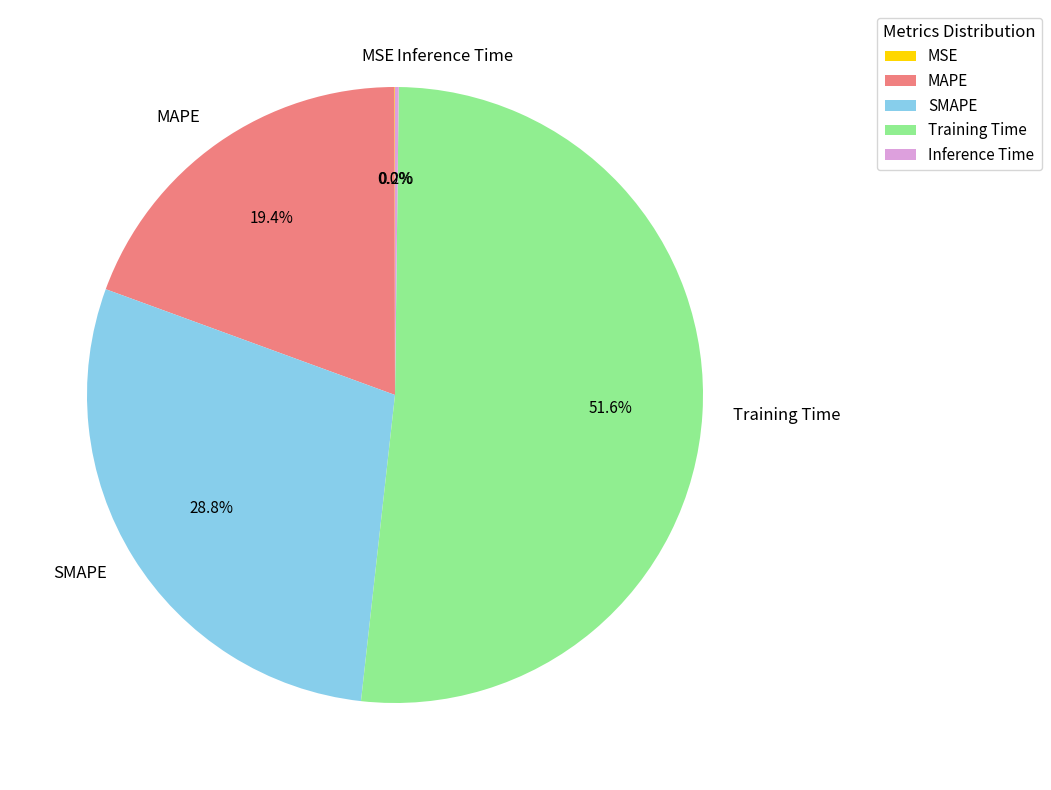

Which category has the biggest portion of the pie?

Training Time